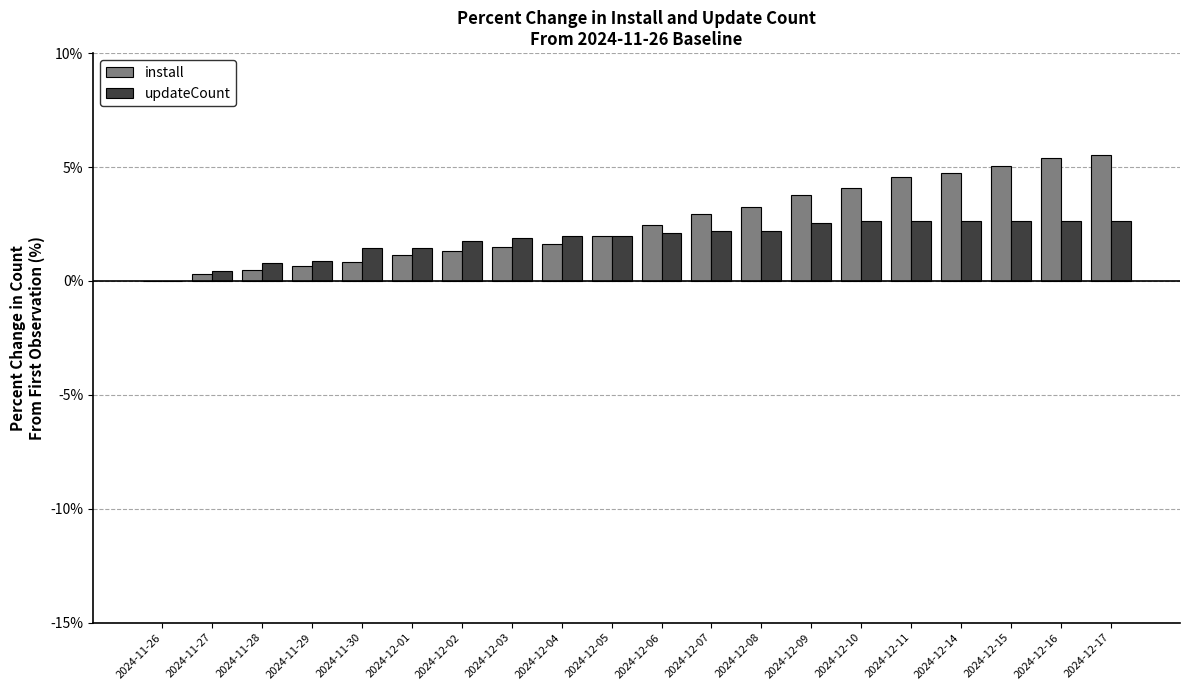

Are the bars horizontal?

No